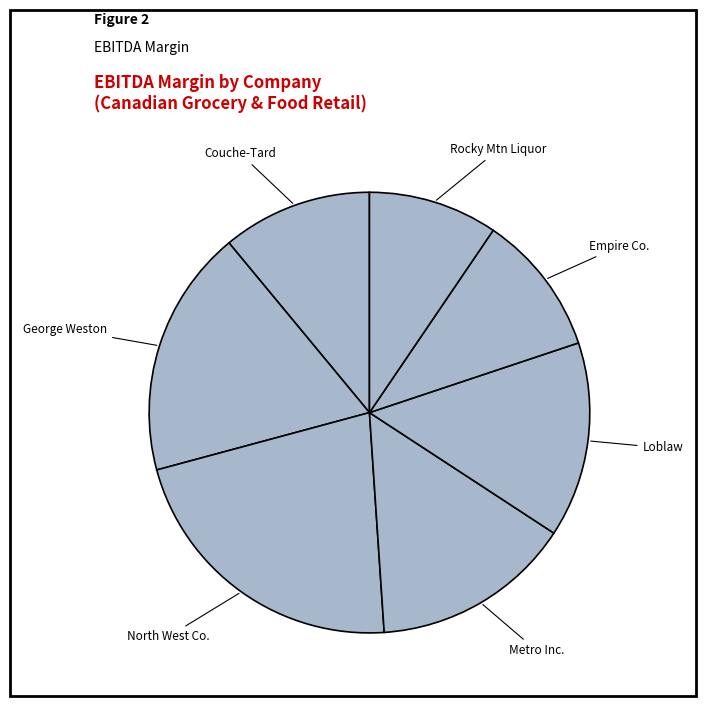

Is it true that Rocky Mtn Liquor is 16% of the pie?

False